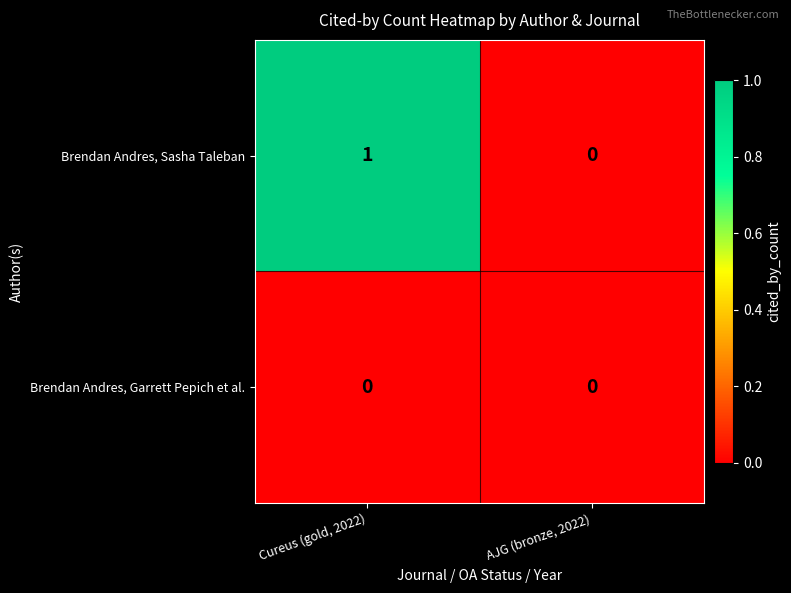

Reading left to right, transcribe all the data shown in this chart.

Brendan Andres, Sasha Taleban: 1	0
Brendan Andres, Garrett Pepich et al.: 0	0